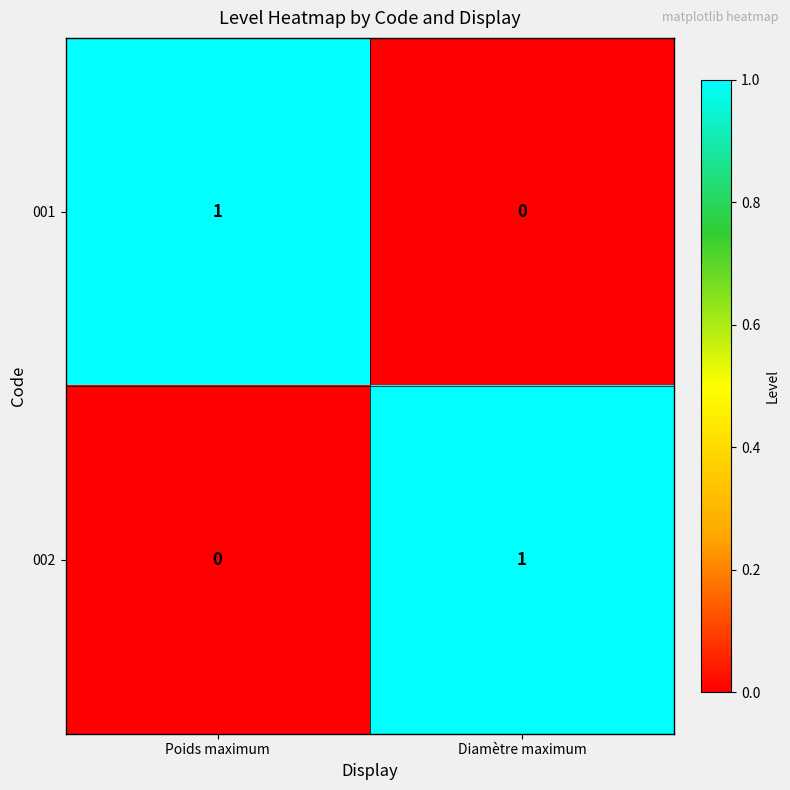

The value of 002 at Poids maximum is 1. True or false?

False